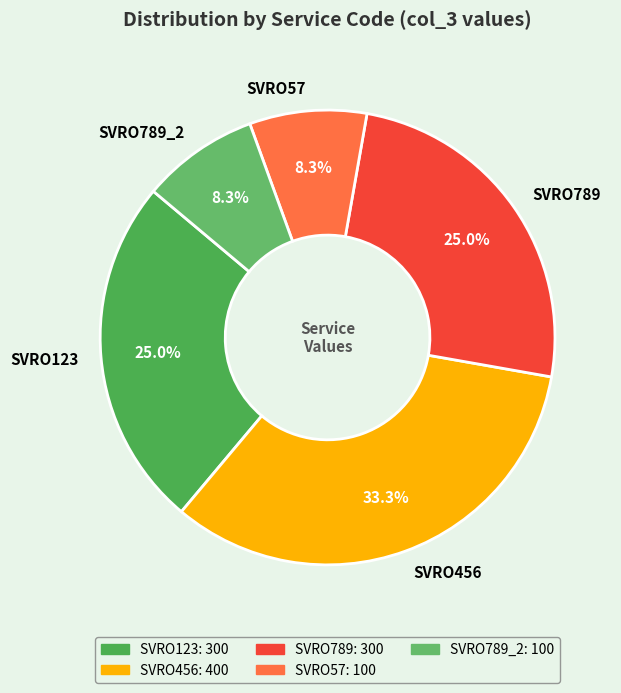

Count the number of slices in the pie.

5